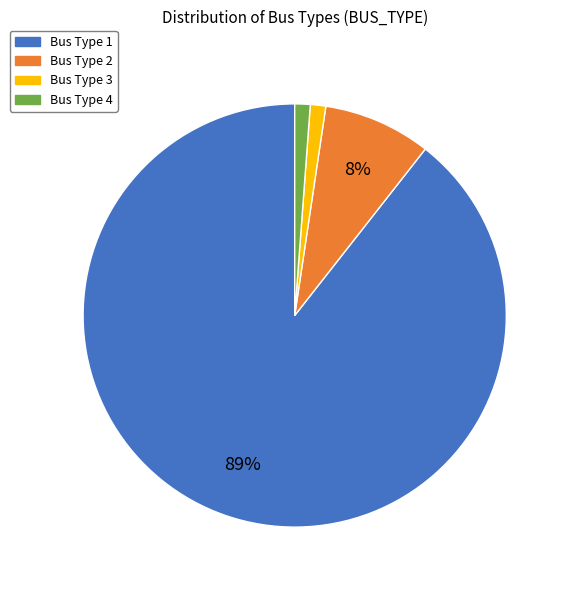

To the nearest percent, what is the average slice percentage?

25%